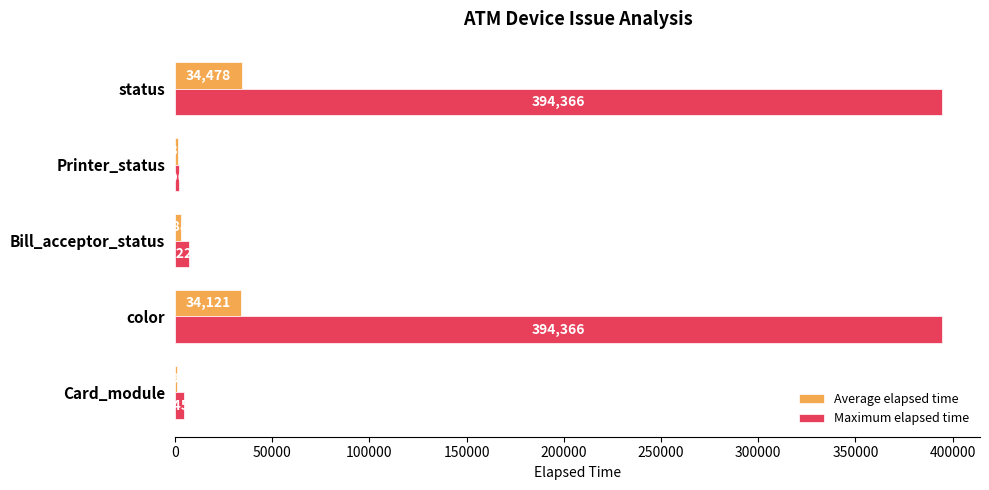

Which series has the largest total across all categories?

Maximum elapsed time